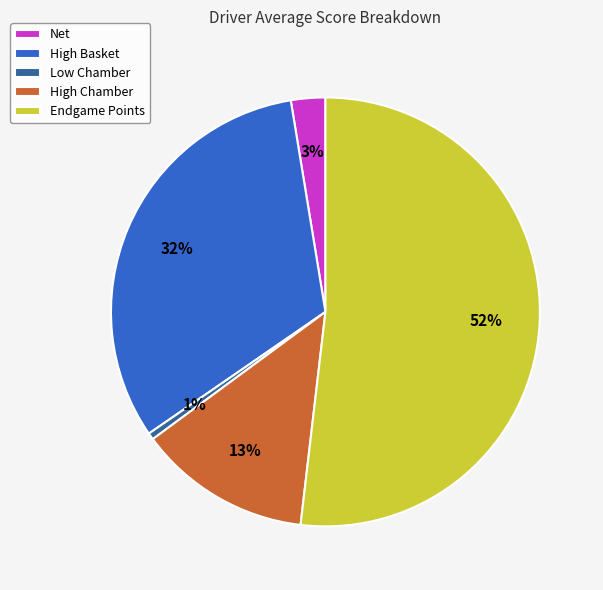

Is the sum of High Basket and Net greater than half?

No